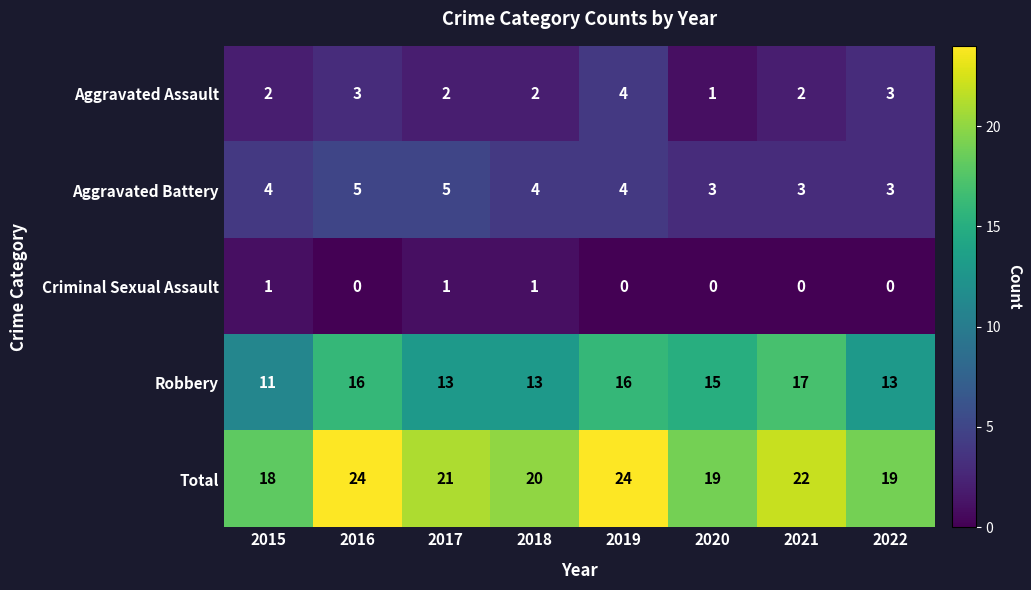

Count the number of data series in this chart.

5